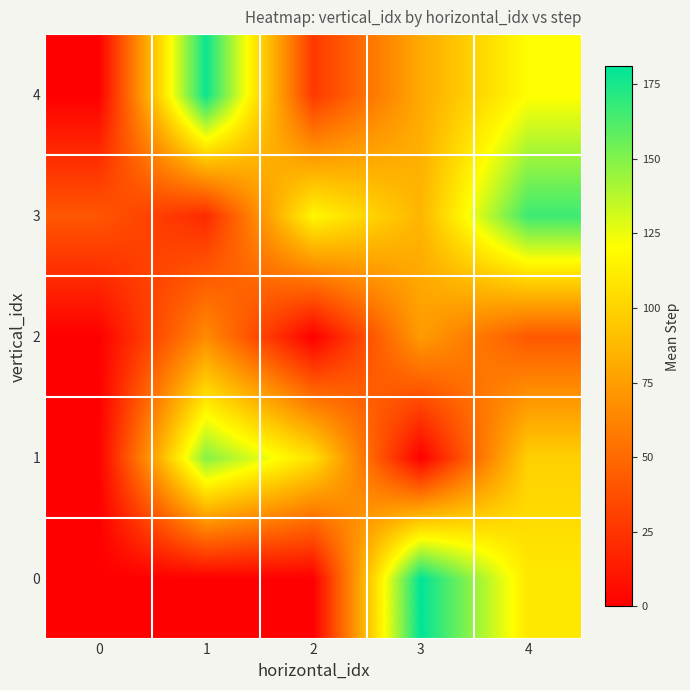

Which category has the highest value across all series?

3